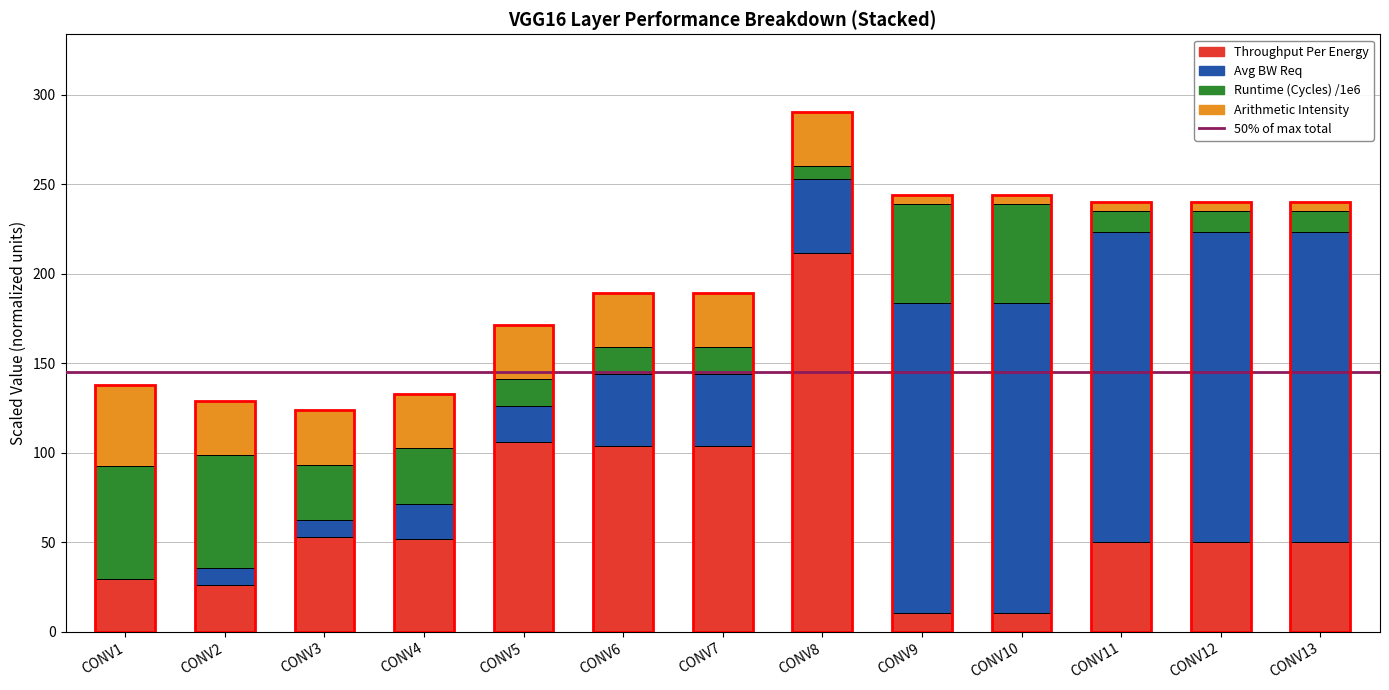

What is the maximum value for Throughput Per Energy?

211.3